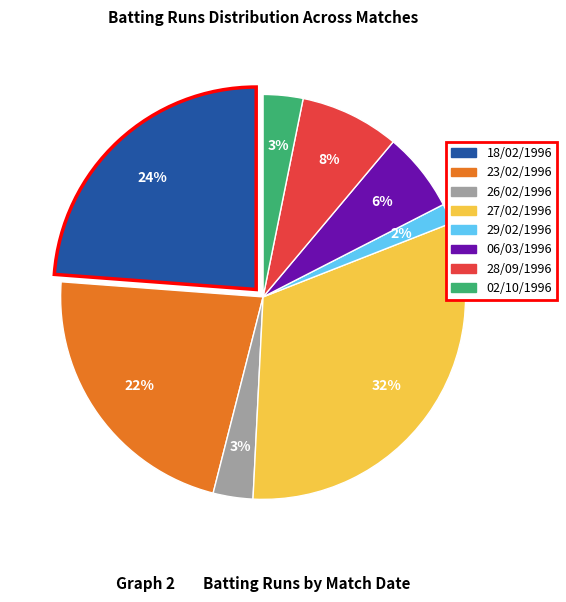

Which has a higher value, 02/10/1996 or 06/03/1996?

06/03/1996